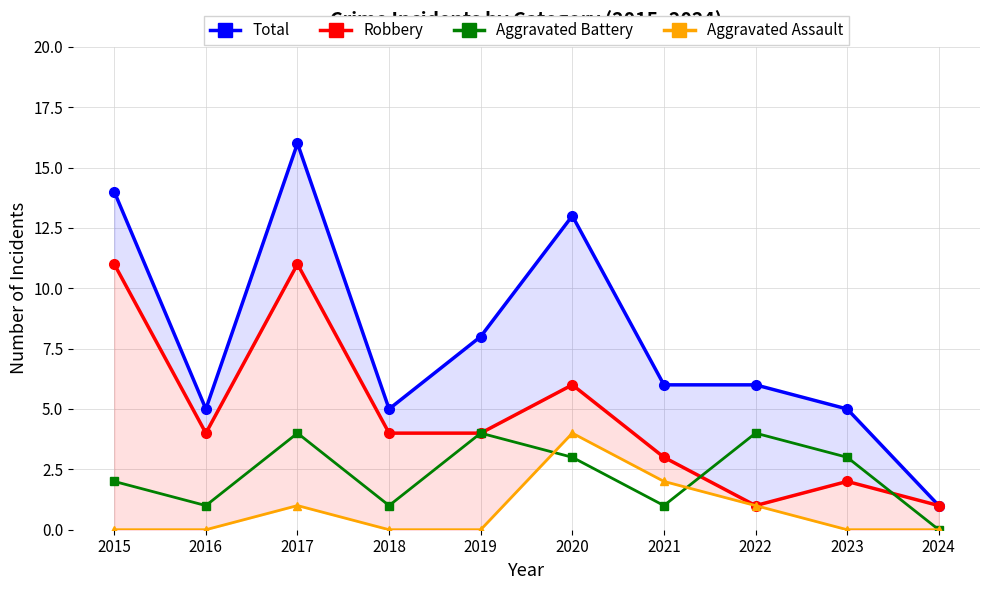

True or false: Robbery has a value of 6 at 2020.

True